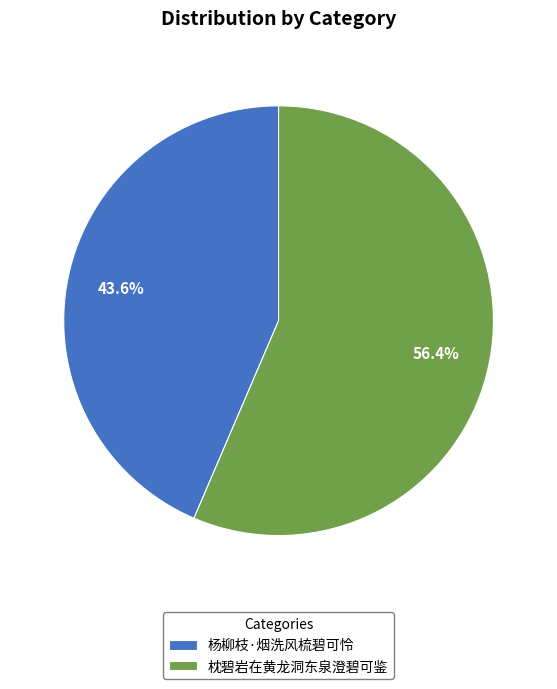

Count the number of slices in the pie.

2